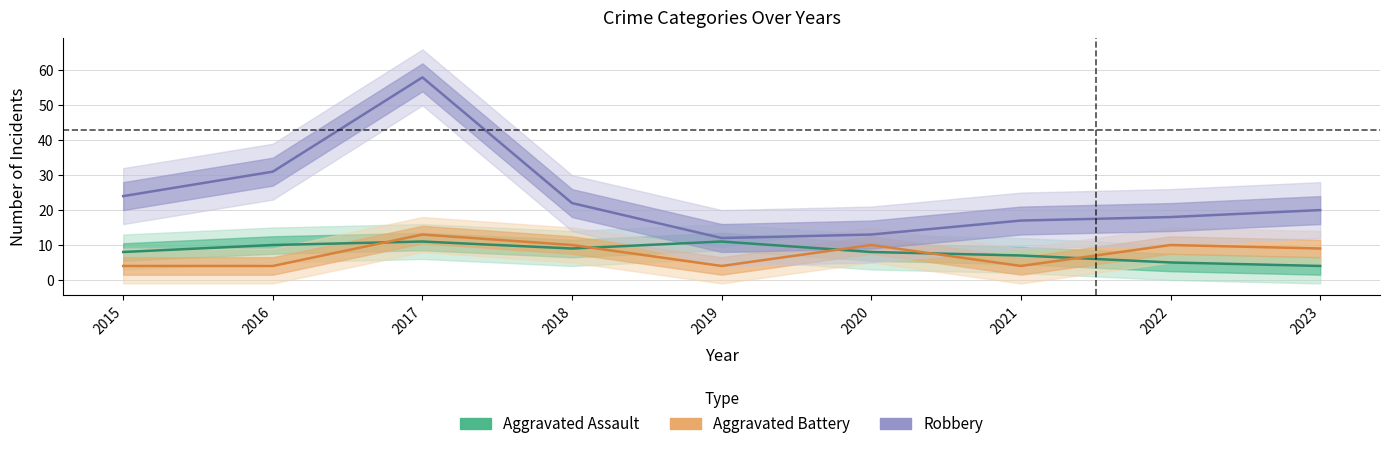

The Aggravated Battery series shows 6 at 2019. True or false?

False